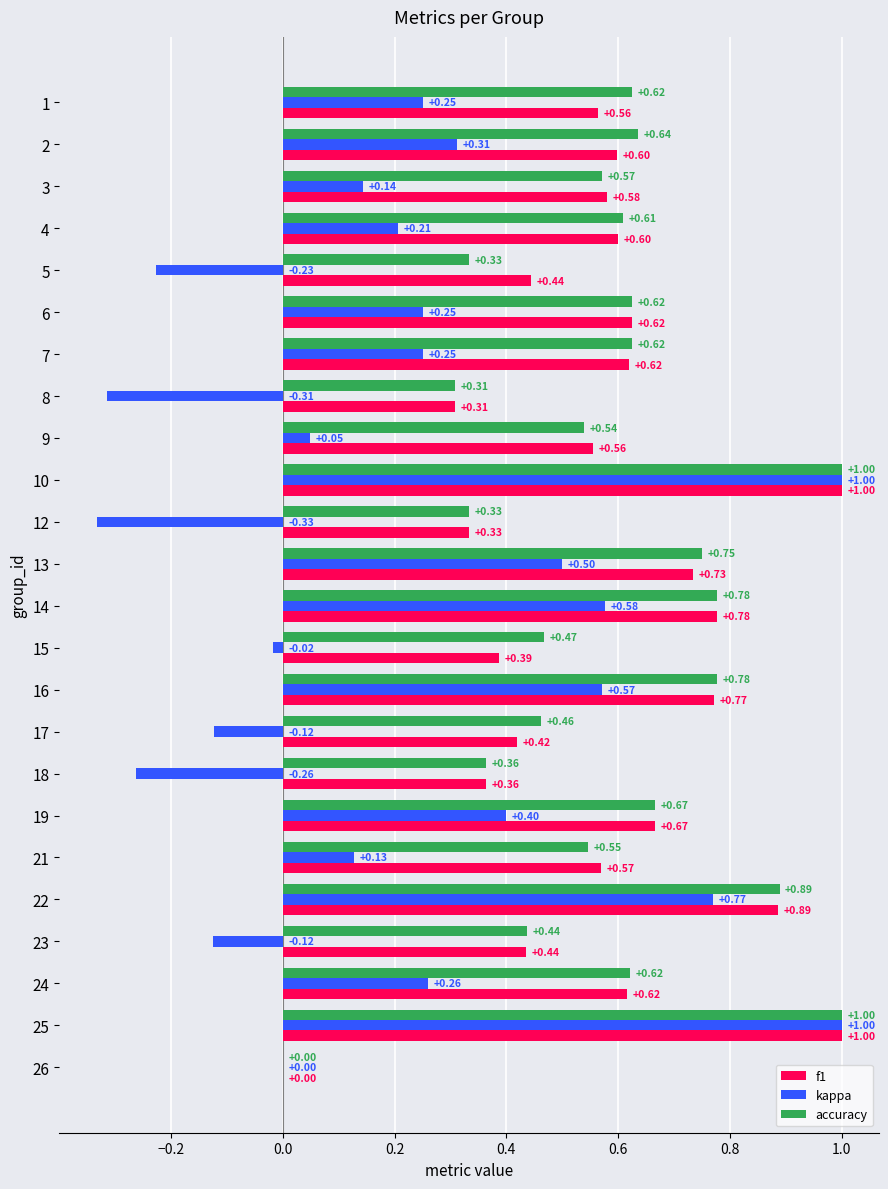

How many data points does each series have?

24